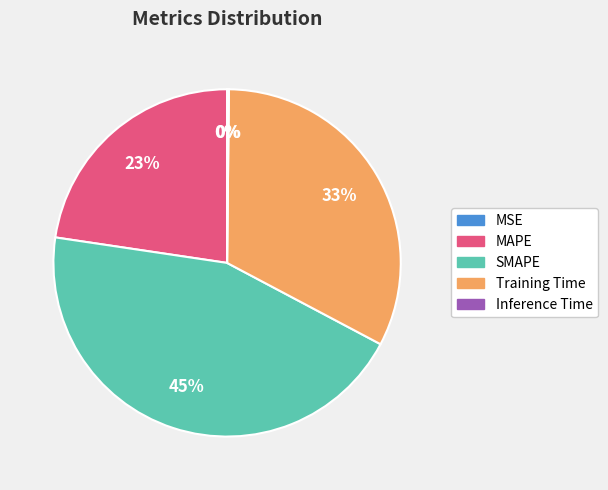

Is it true that MAPE is 13% of the pie?

False